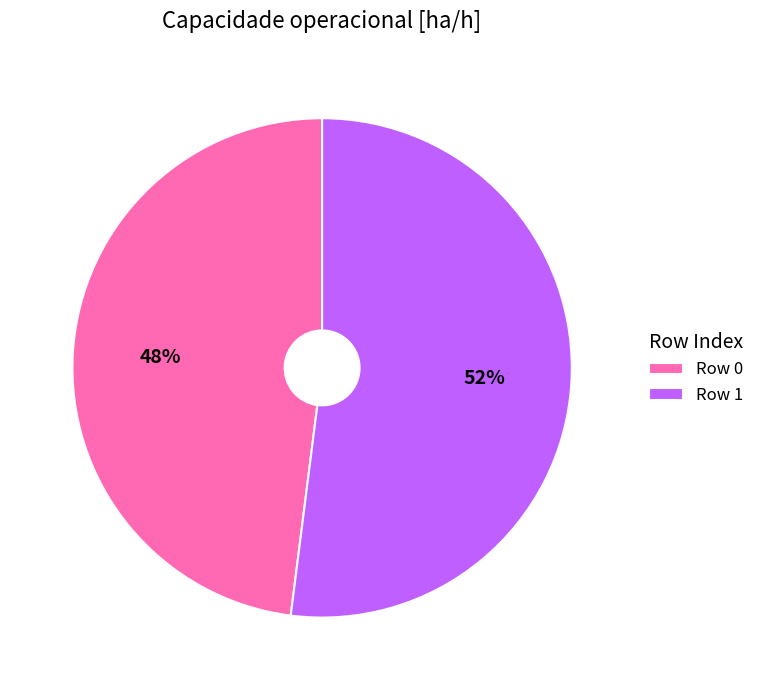

Do Row 0 and Row 1 together represent more than half of the pie?

Yes